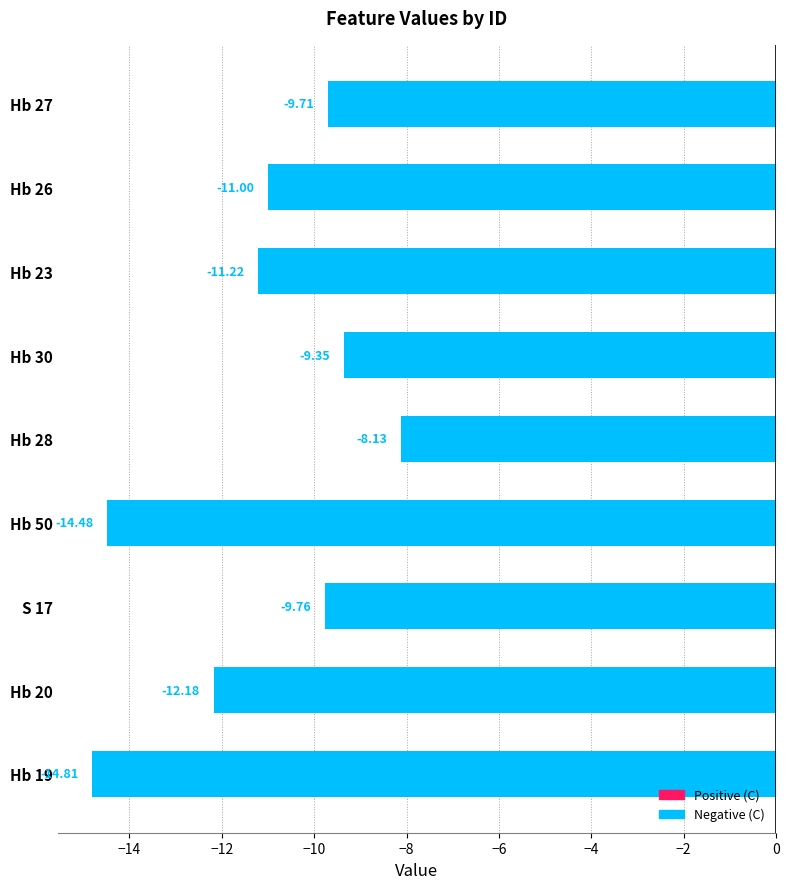

Rank the categories by value from highest to lowest.

Hb 28, Hb 30, Hb 27, S 17, Hb 26, Hb 23, Hb 20, Hb 50, Hb 19